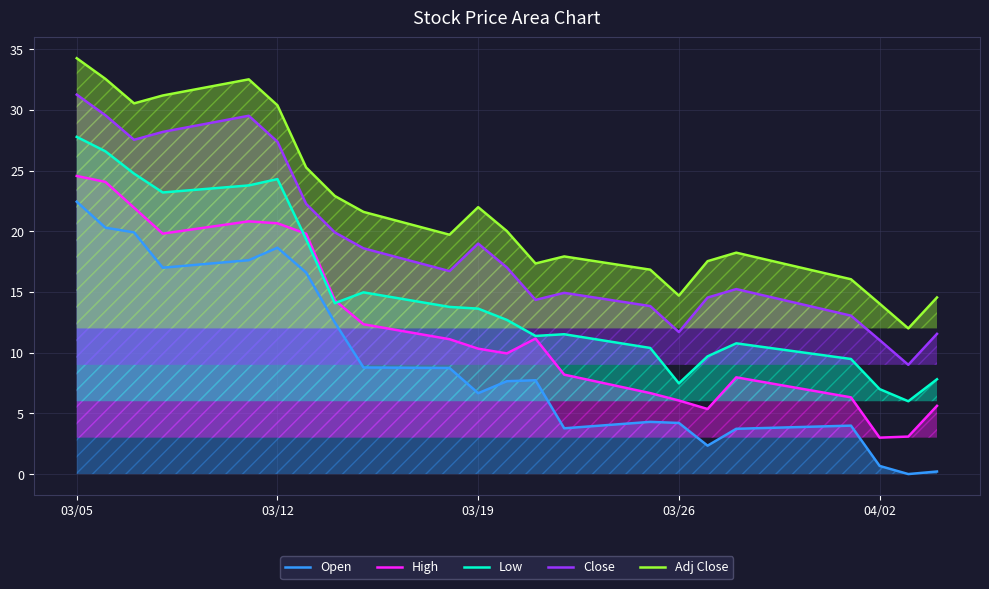

Which series has the widest spread of values?

Open